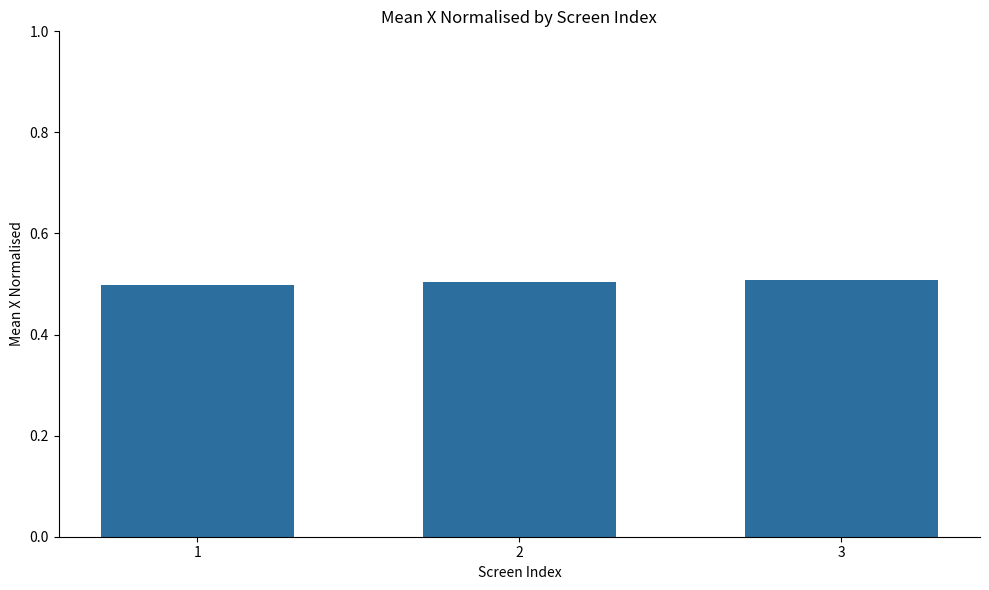

What is the value of the 3rd bar from the left?

0.5